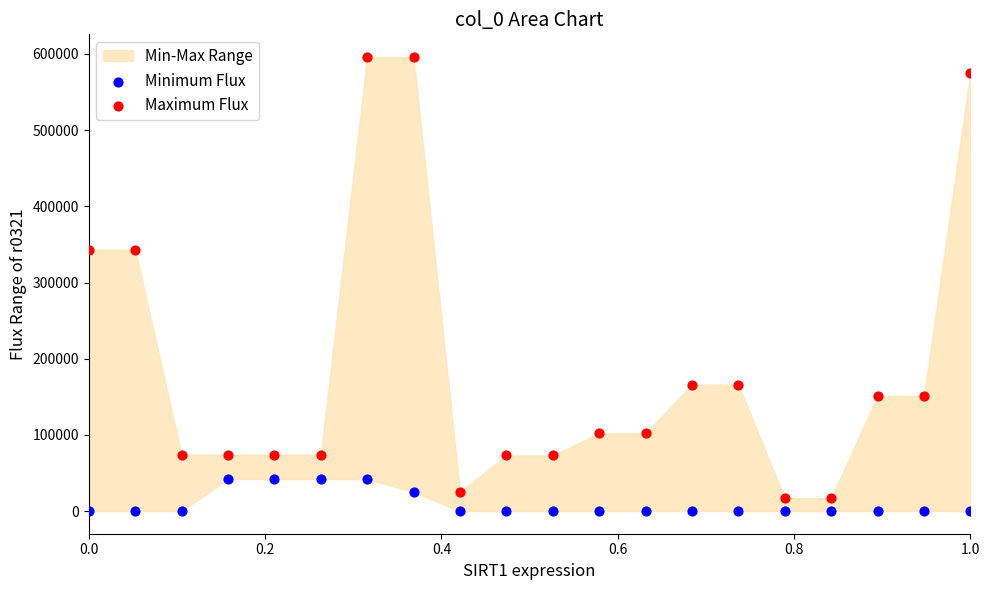

Which series reaches the maximum Y coordinate?

Maximum Flux